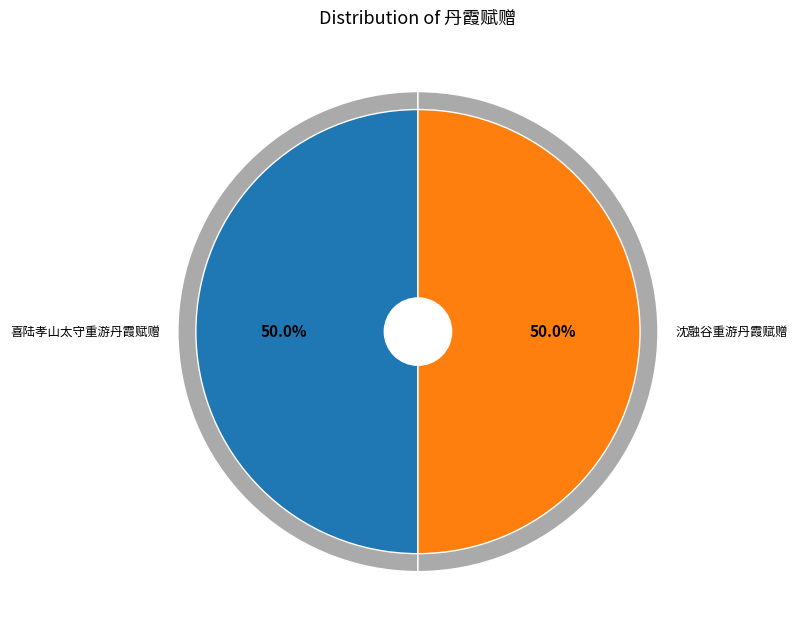

Which slice is the smallest?

喜陆孝山太守重游丹霞赋赠